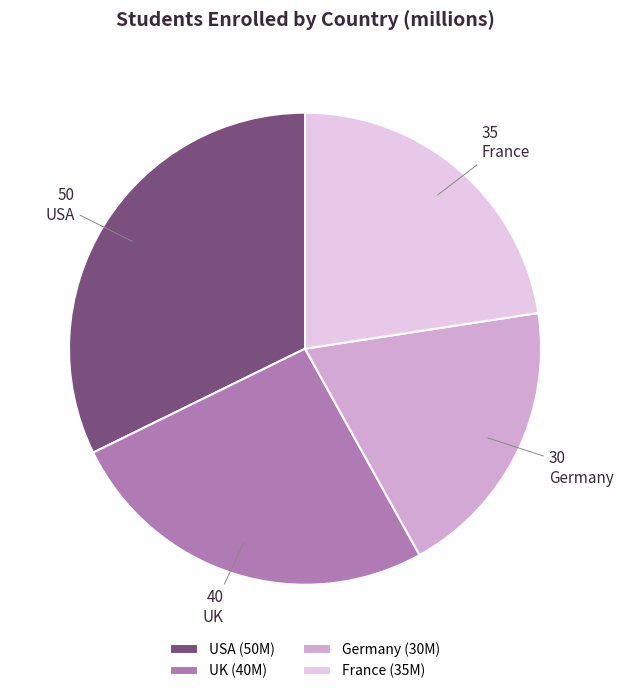

True or false: UK (40M) accounts for 11% of the total.

False